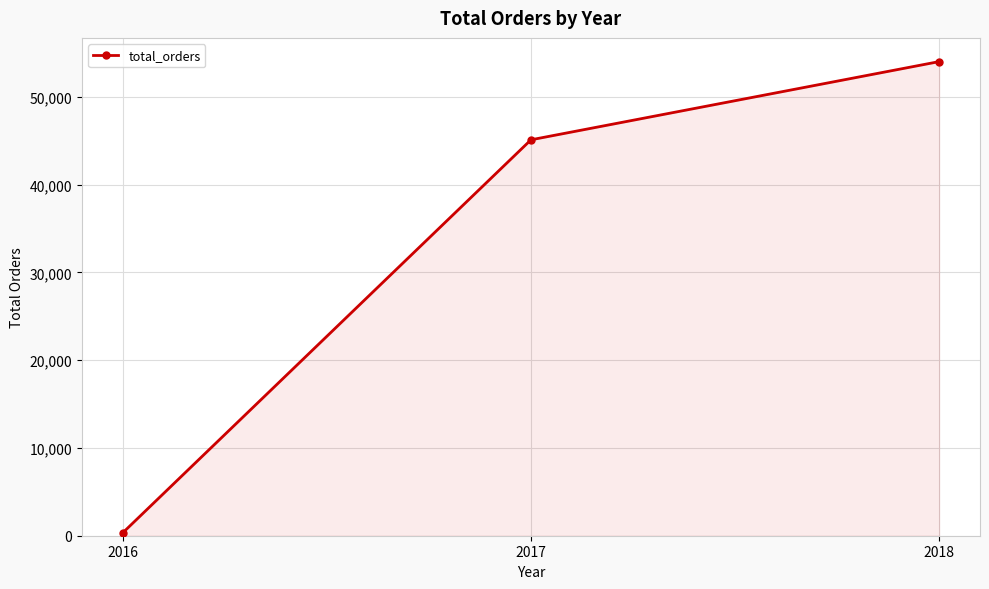

Rank the categories by value from highest to lowest.

2018, 2017, 2016